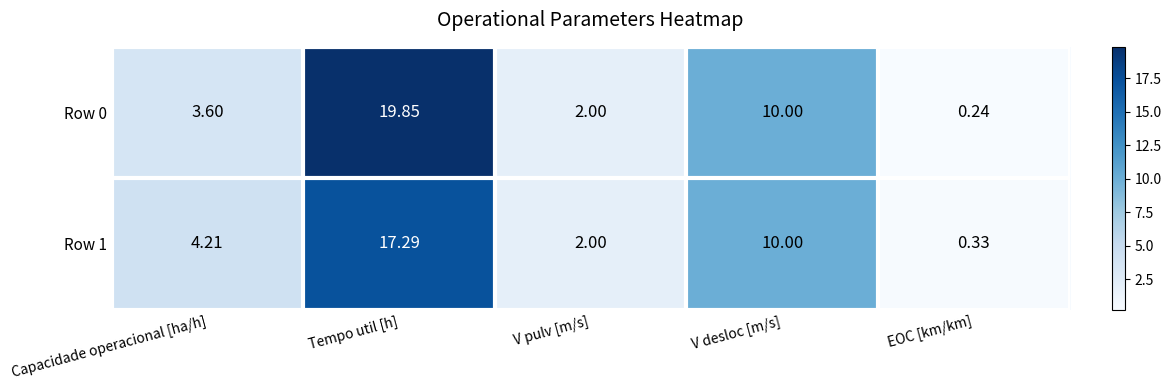

List the labels in order of Row 0 value, smallest first.

EOC [km/km], V pulv [m/s], Capacidade operacional [ha/h], V desloc [m/s], Tempo util [h]